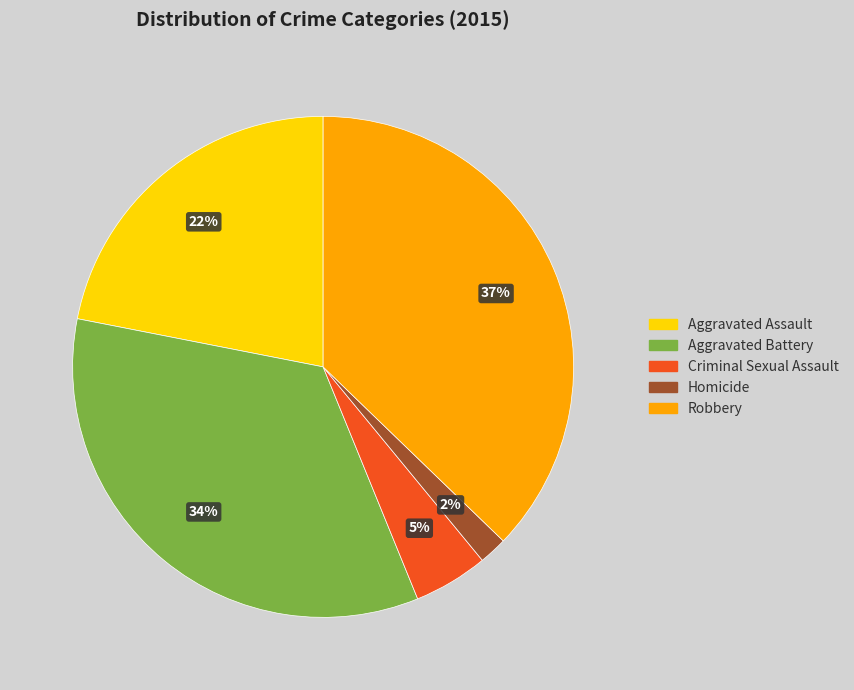

What percentage is the Criminal Sexual Assault slice, to the nearest percent?

5%